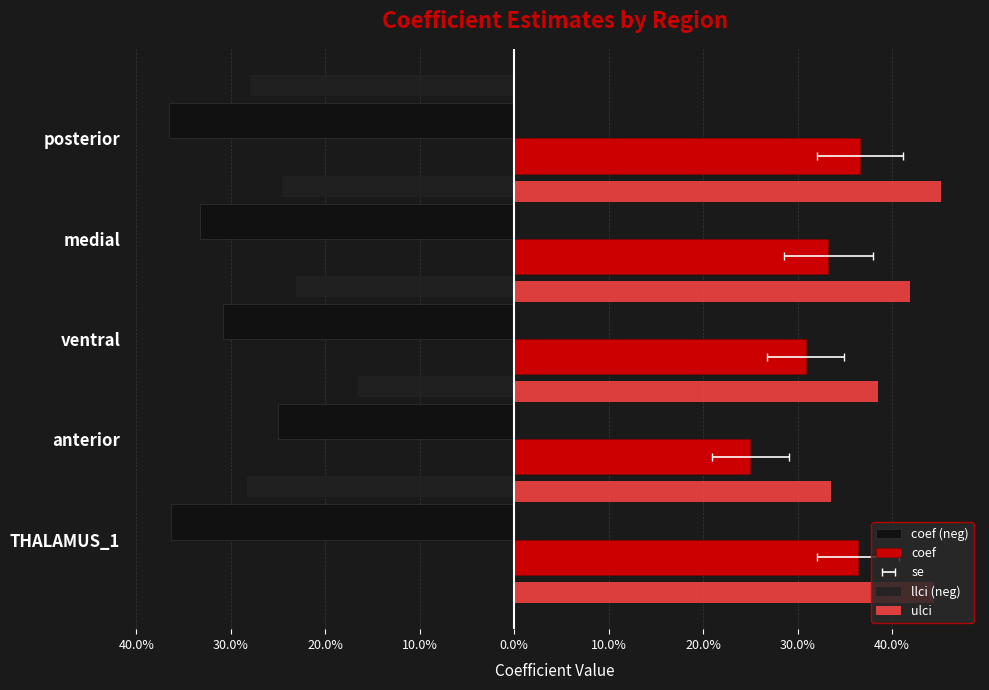

What is the difference between the maximum and minimum values in the ulci series?

0.1